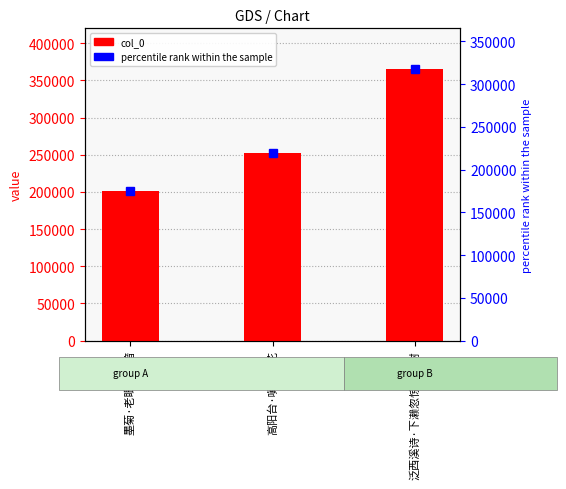

What is the sum of all values?

818905